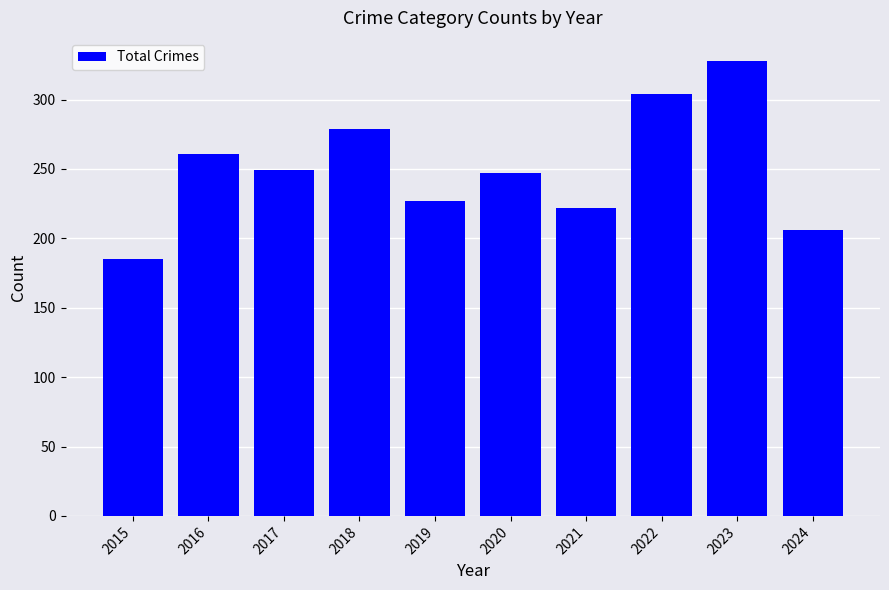

What value does the data have at 2016?

261